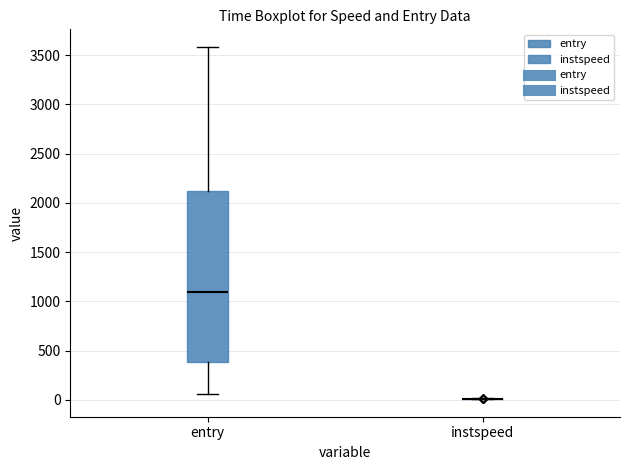

Reading left to right, transcribe this box plot: for each box, give where its median line is, the range the box spans, and where its two whiskers end, as read against the y-axis. The values are not printed on the chart, so give them approximately, as read against the axis.

entry: median 1100, box 400 to 2100, whiskers 50 to 3600
instspeed: box collapsed to a line at 0, whiskers 0 to 0